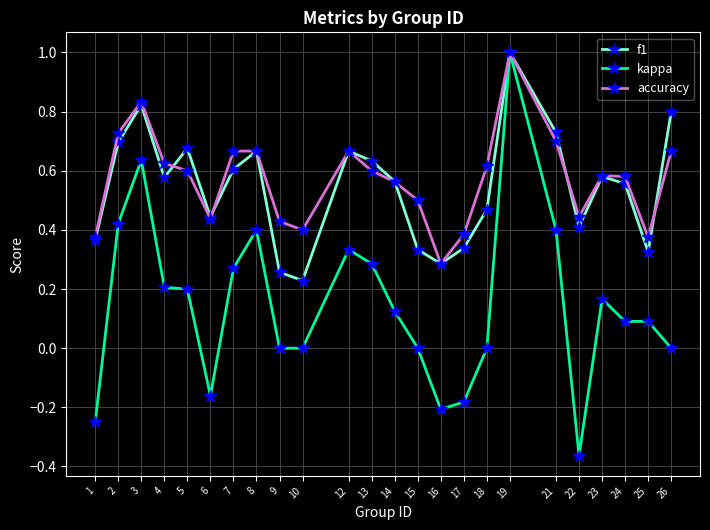

At which category is the sum across all series the highest?

19